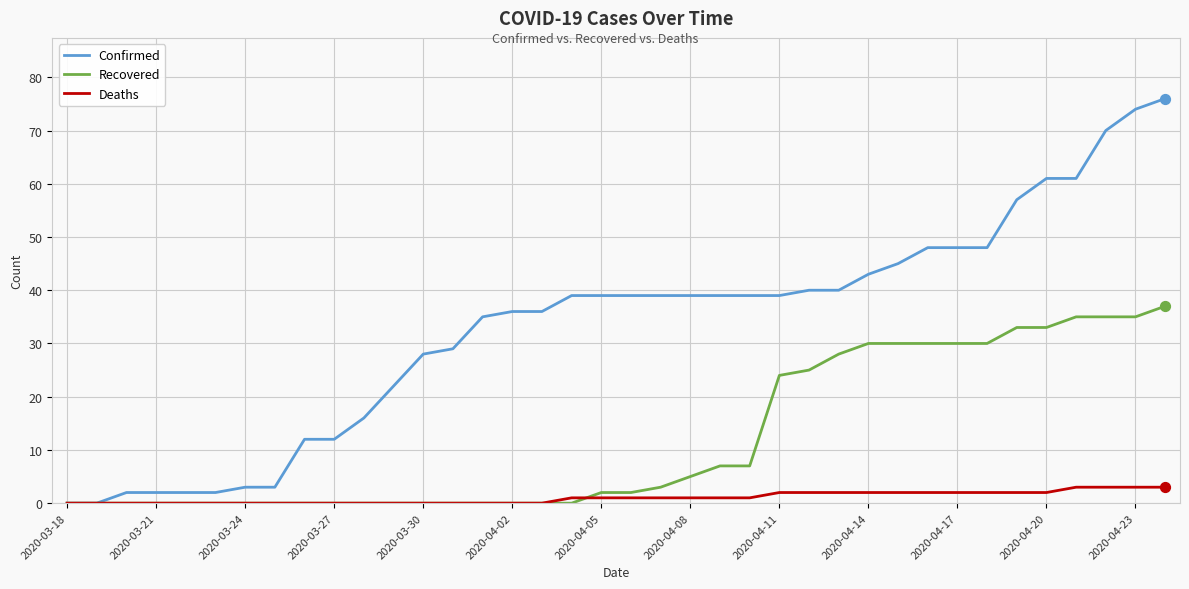

Which series has the largest total across all categories?

Confirmed